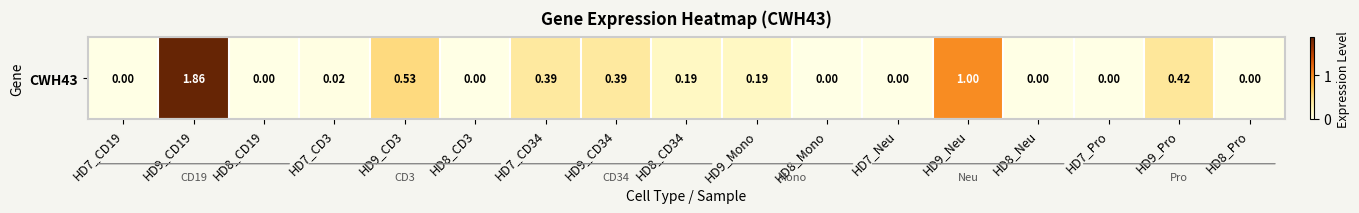

How many categories are shown in the chart?

17